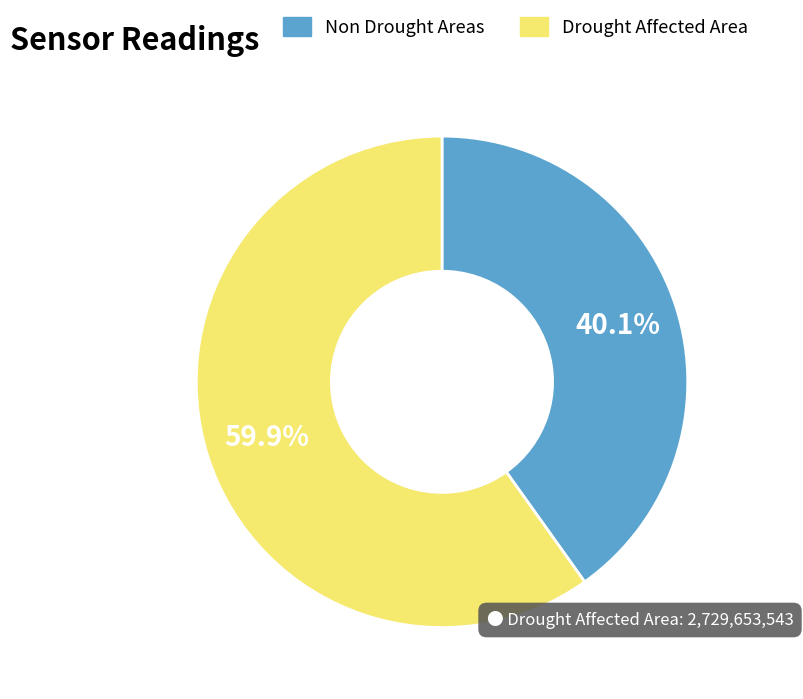

What percentage is NOT represented by Non Drought Areas?

59.9%